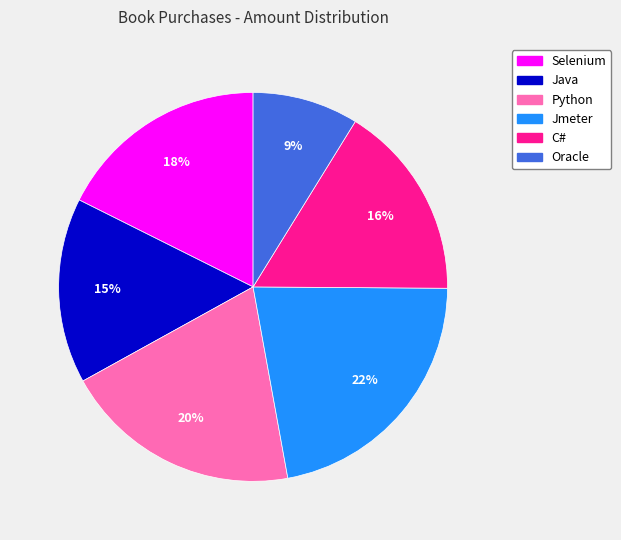

Count the number of slices in the pie.

6